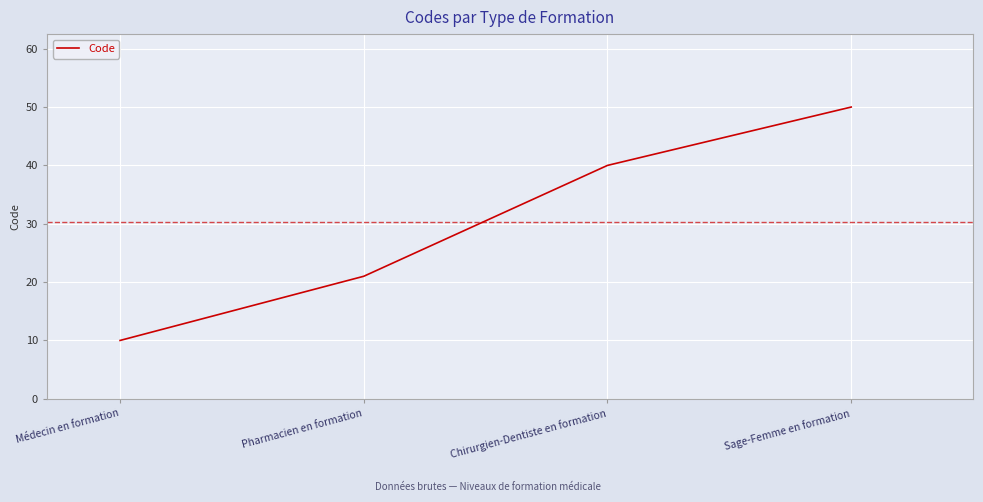

What position from the left is Chirurgien-Dentiste en formation?

3